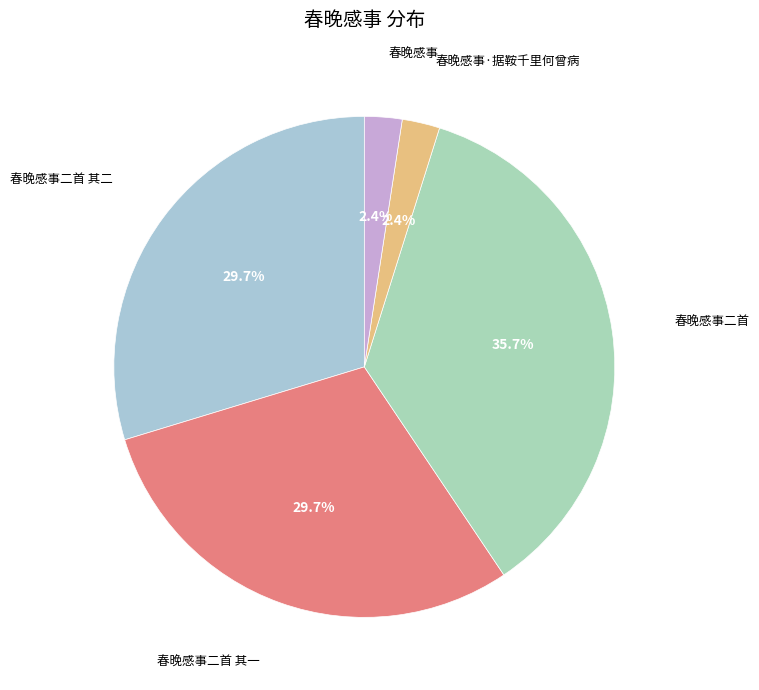

To the nearest percent, what is the average slice percentage?

20%